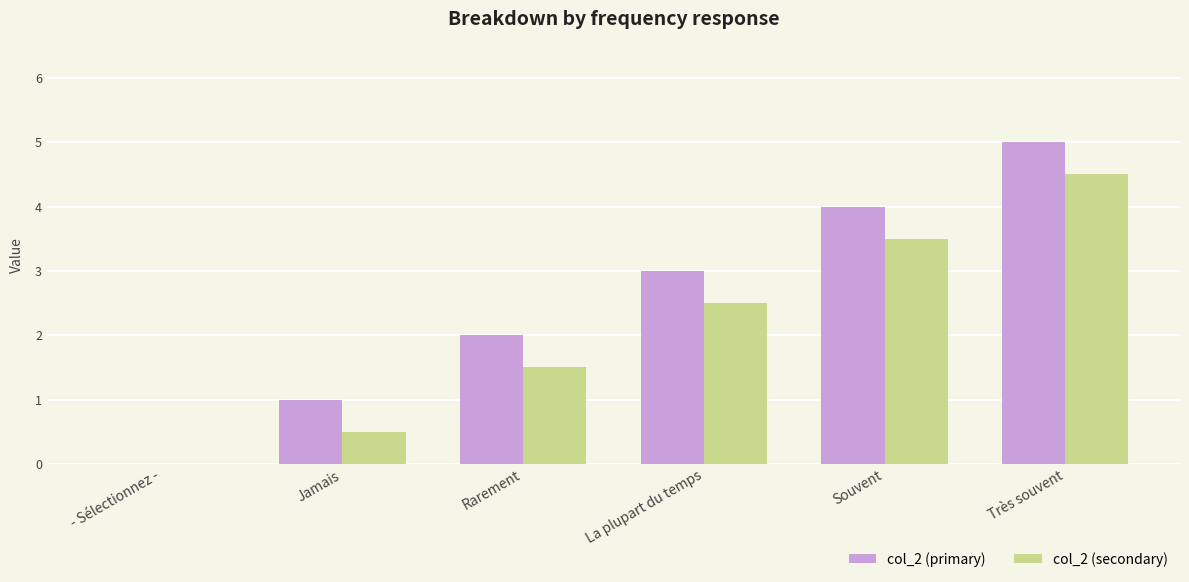

What is the total value across all series at Souvent?

7.5